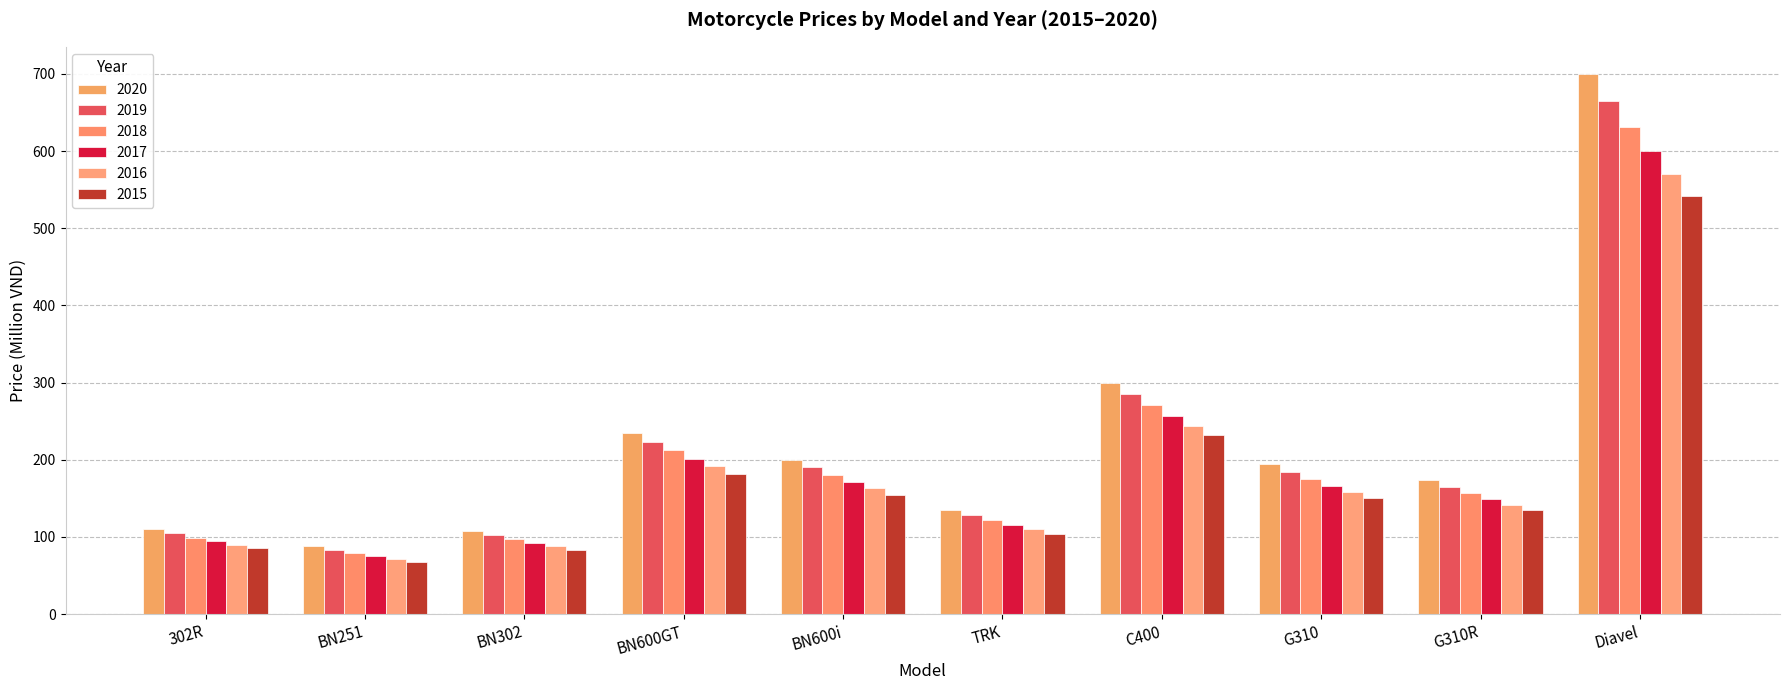

What is the total value across all series at BN600GT?

1245.1